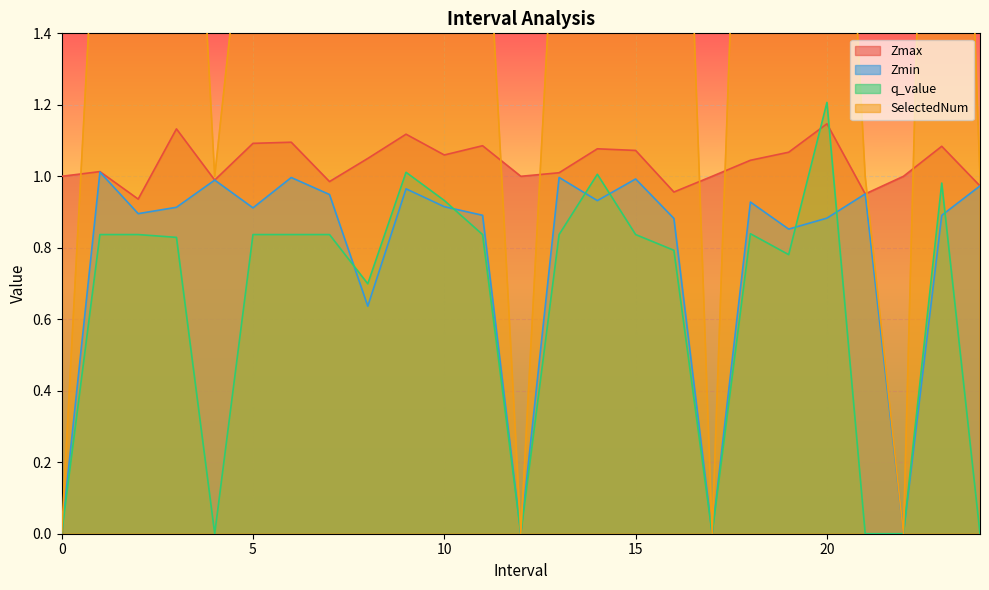

In Zmin, how many points are higher than both neighbors (excluding endpoints)?

8